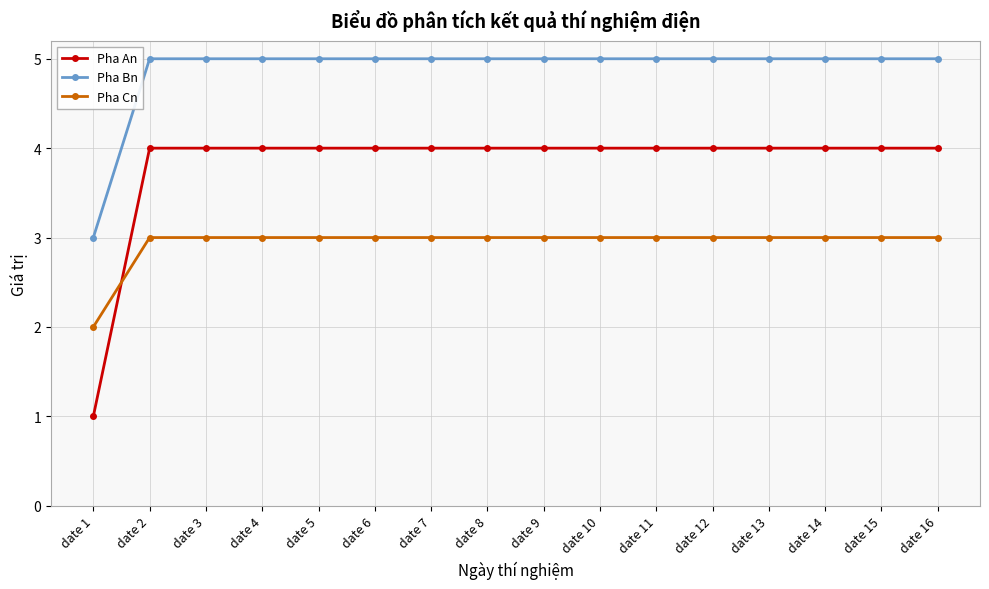

How many series are shown in this chart?

3